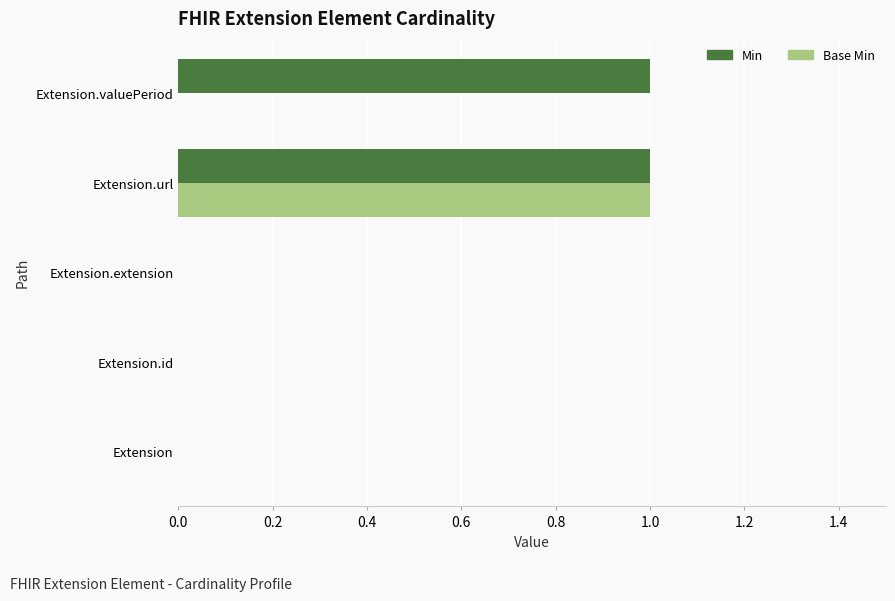

How many series are shown in this chart?

2